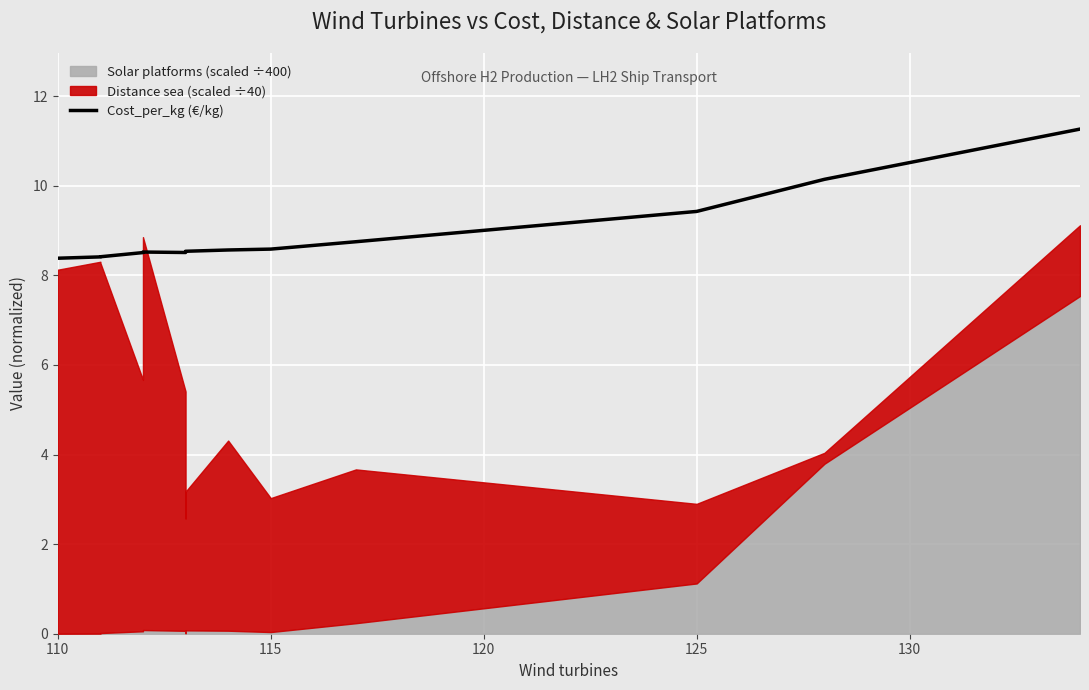

How many lines are shown in the chart?

1